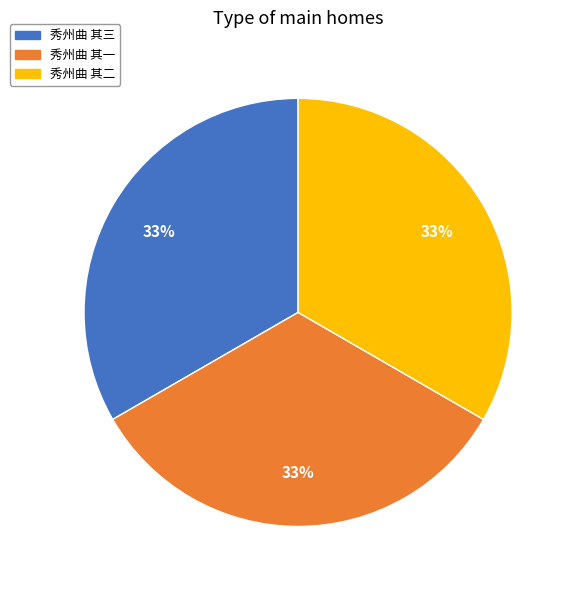

Is it true that 秀州曲 其一 is 38% of the pie?

False